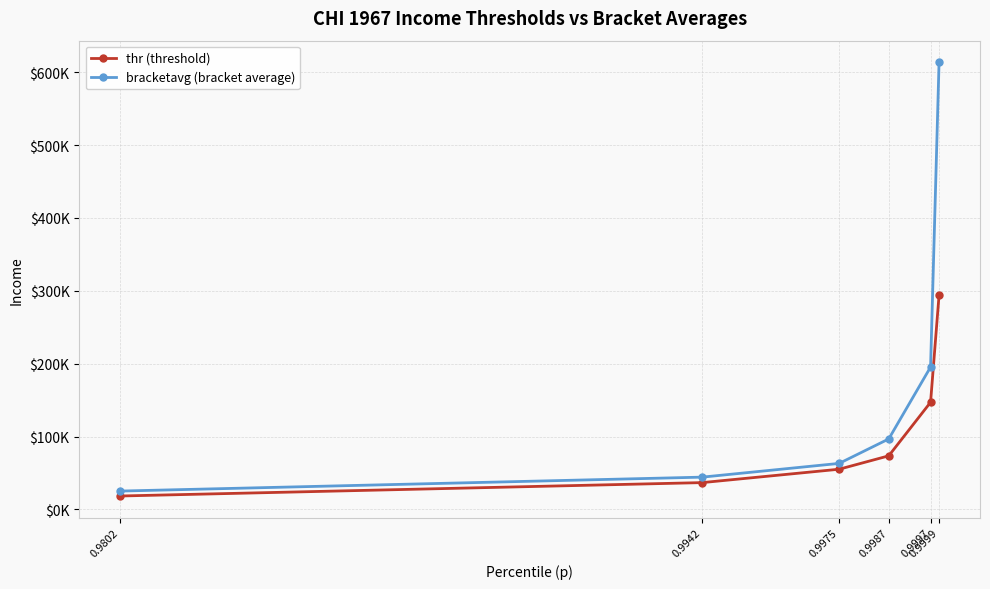

What is the lowest value of the thr (threshold) series?

18376.2